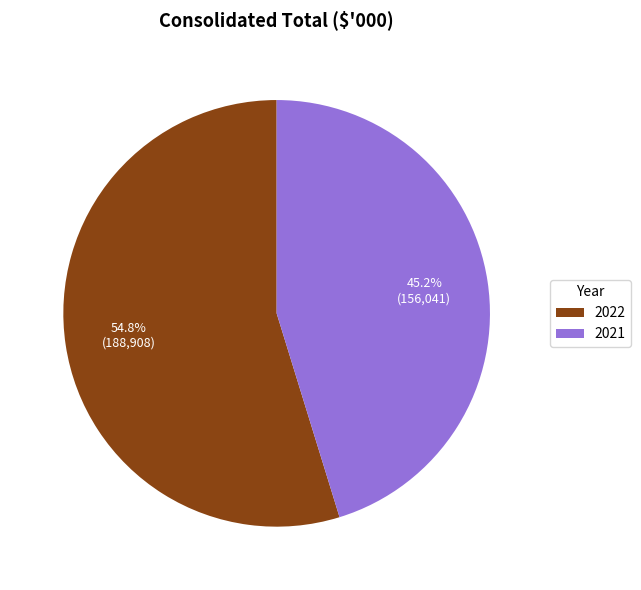

The 2021 slice represents 54% of the pie. True or false?

False